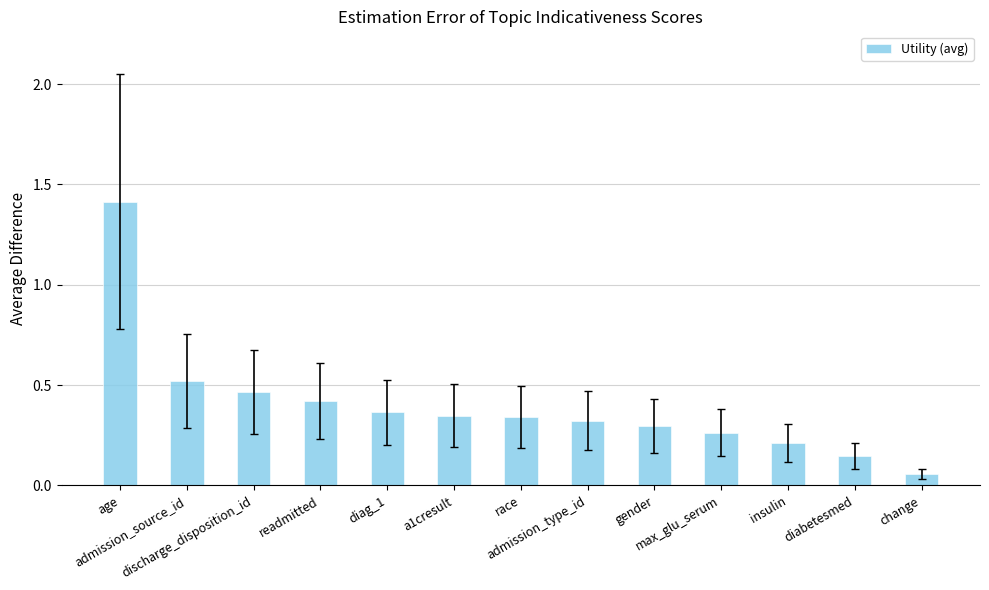

What is the difference between the maximum and minimum values?

1.4